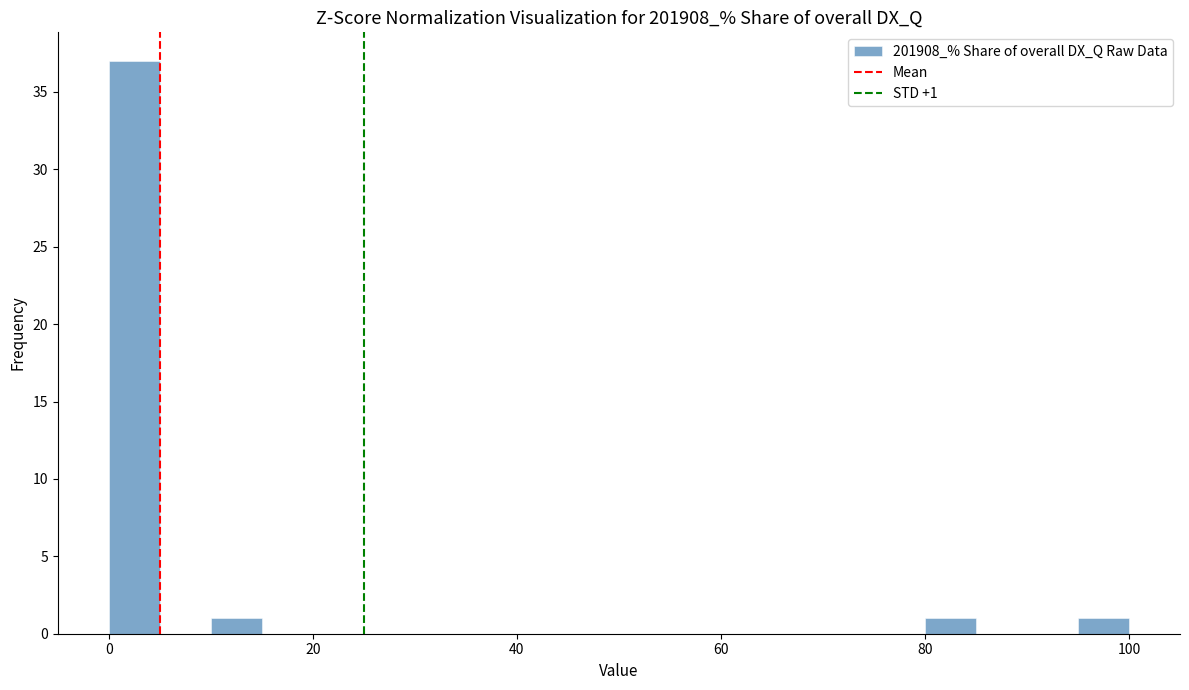

Read against the x-axis, roughly where is the centre of the tallest bar?

2